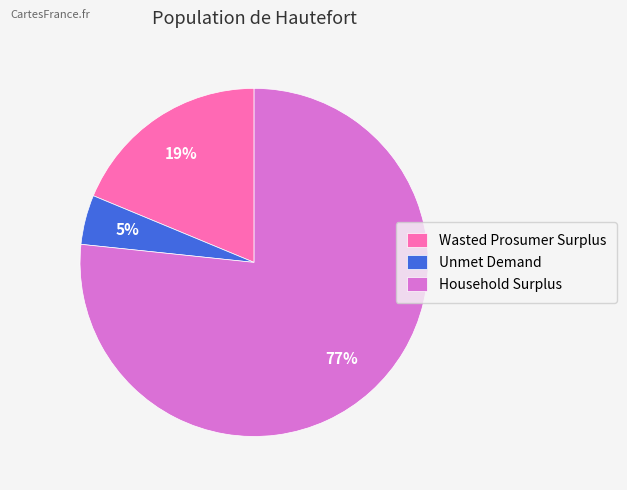

Combined, do Wasted Prosumer Surplus and Household Surplus account for over 50%?

Yes